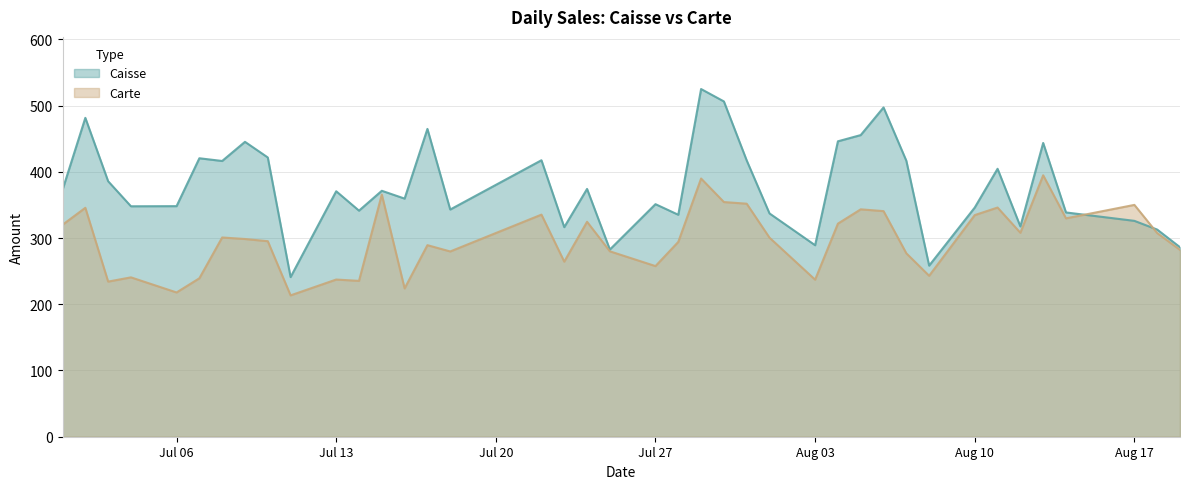

Between 2020-07-18 and 2020-07-23, which is larger?

2020-07-18